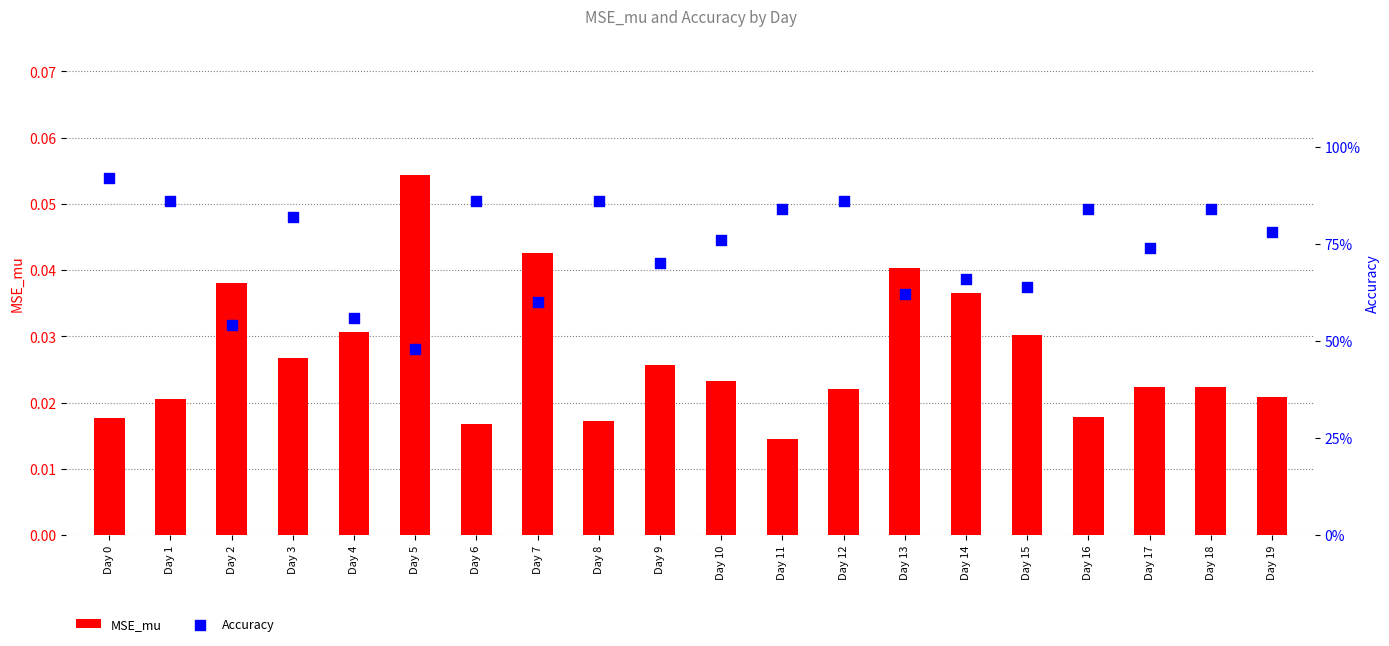

Which series reaches the maximum Y coordinate?

Accuracy